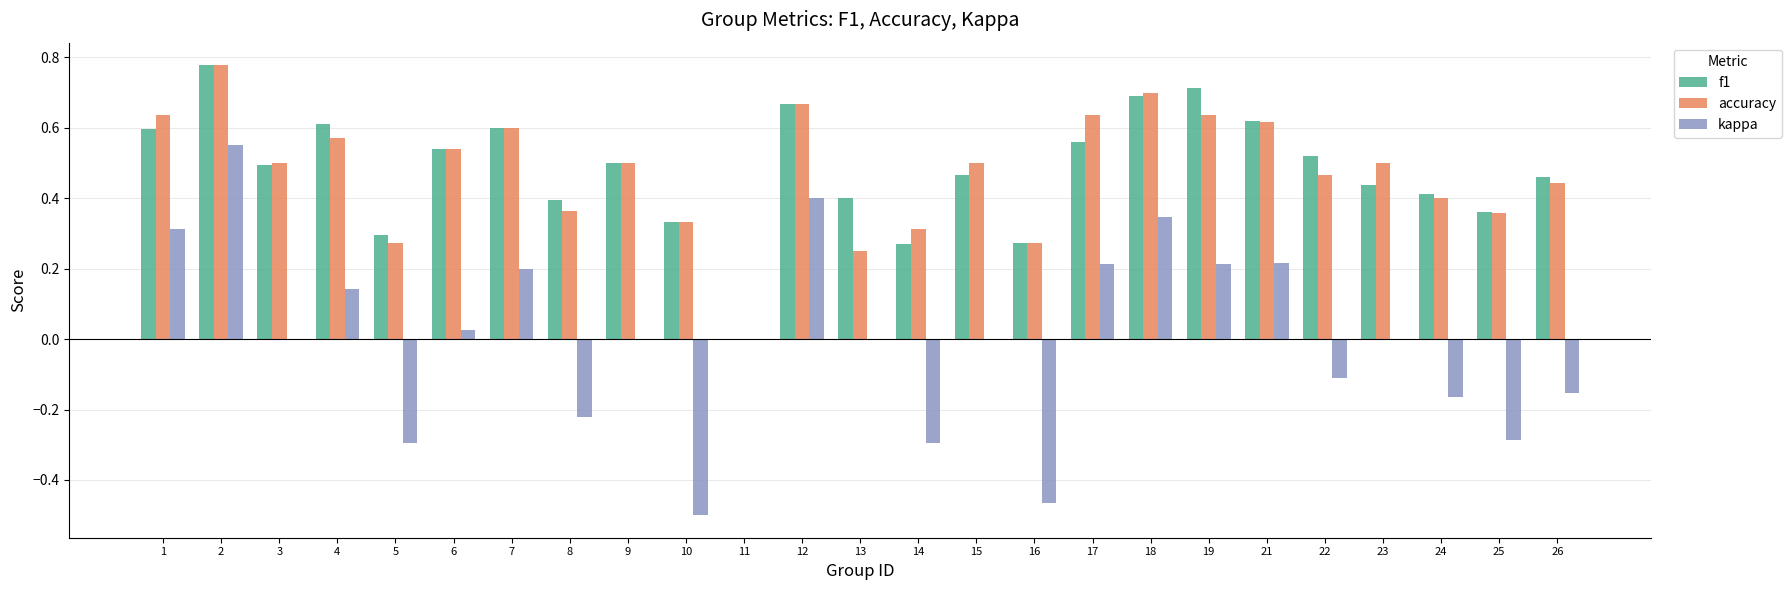

How many groups of bars are there?

25